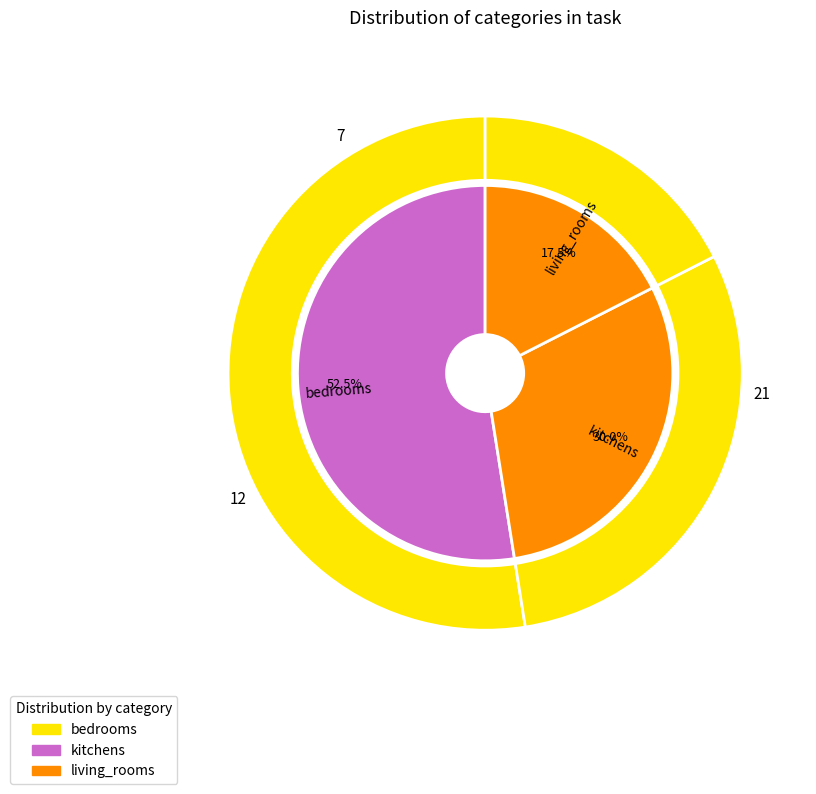

How many segments does this pie chart have?

3